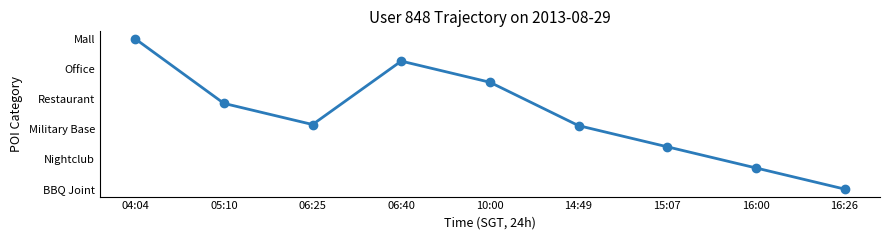

At which category does the chart reach its peak across all series?

04:04